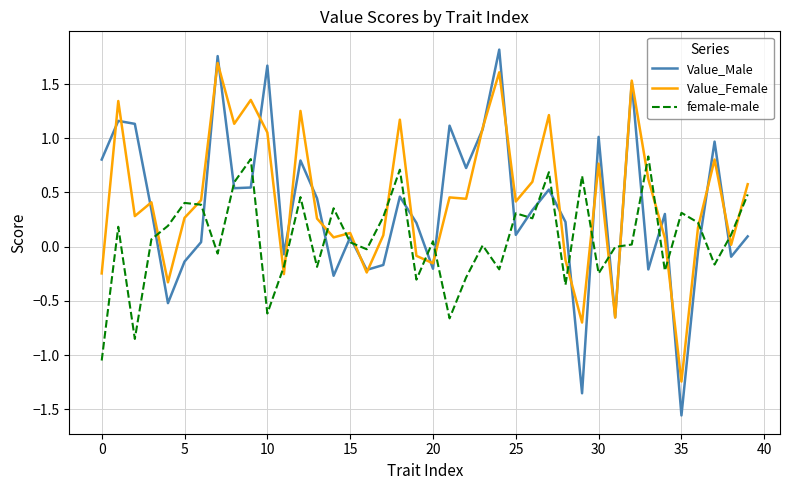

At how many categories does at least one series exceed -1?

40